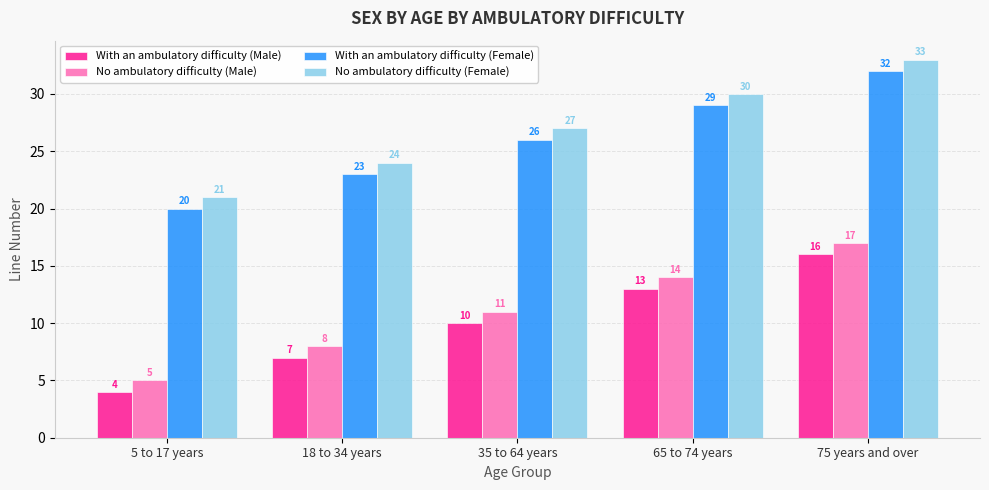

Which category has the highest value across all series?

75 years and over